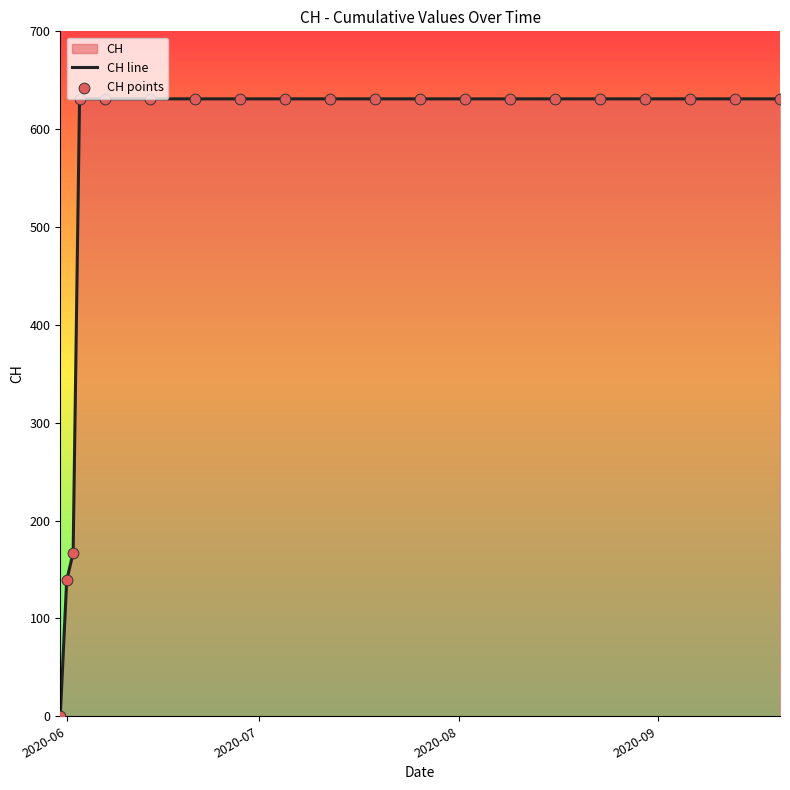

What is the maximum value for CH line?

631